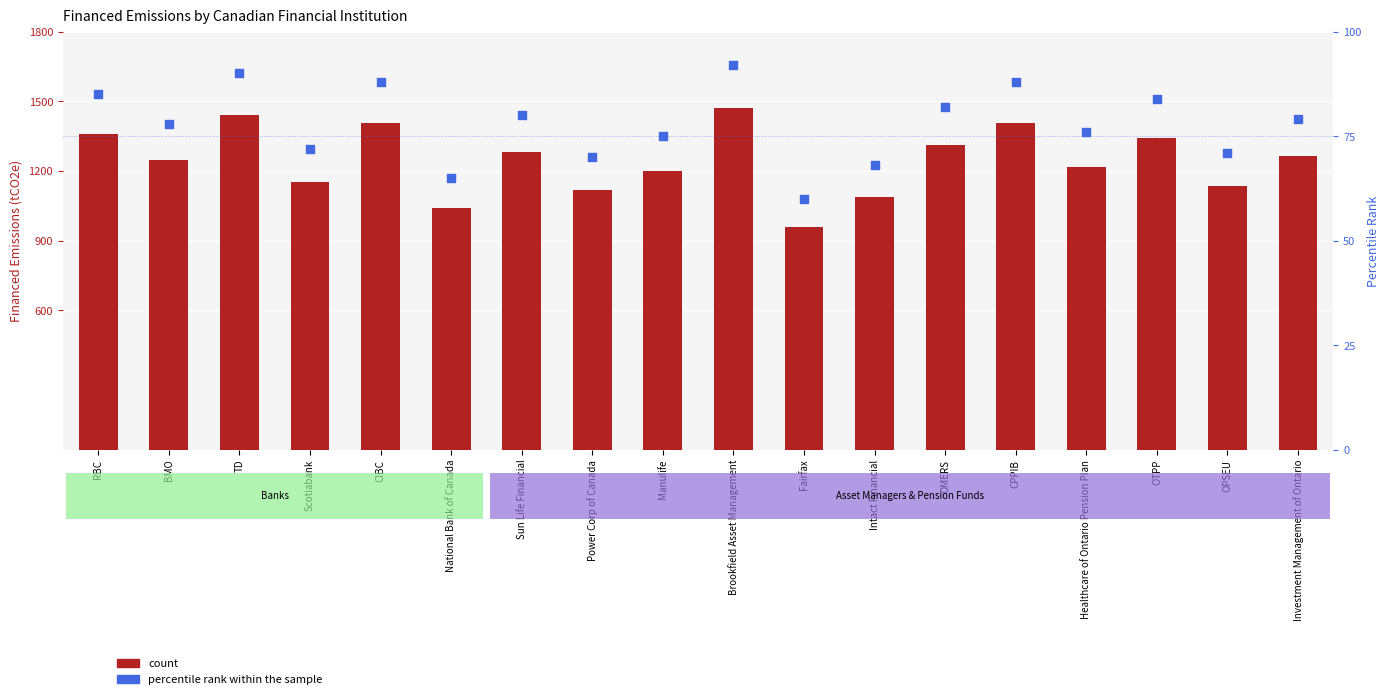

What is the total value across all series at Fairfax?

1020